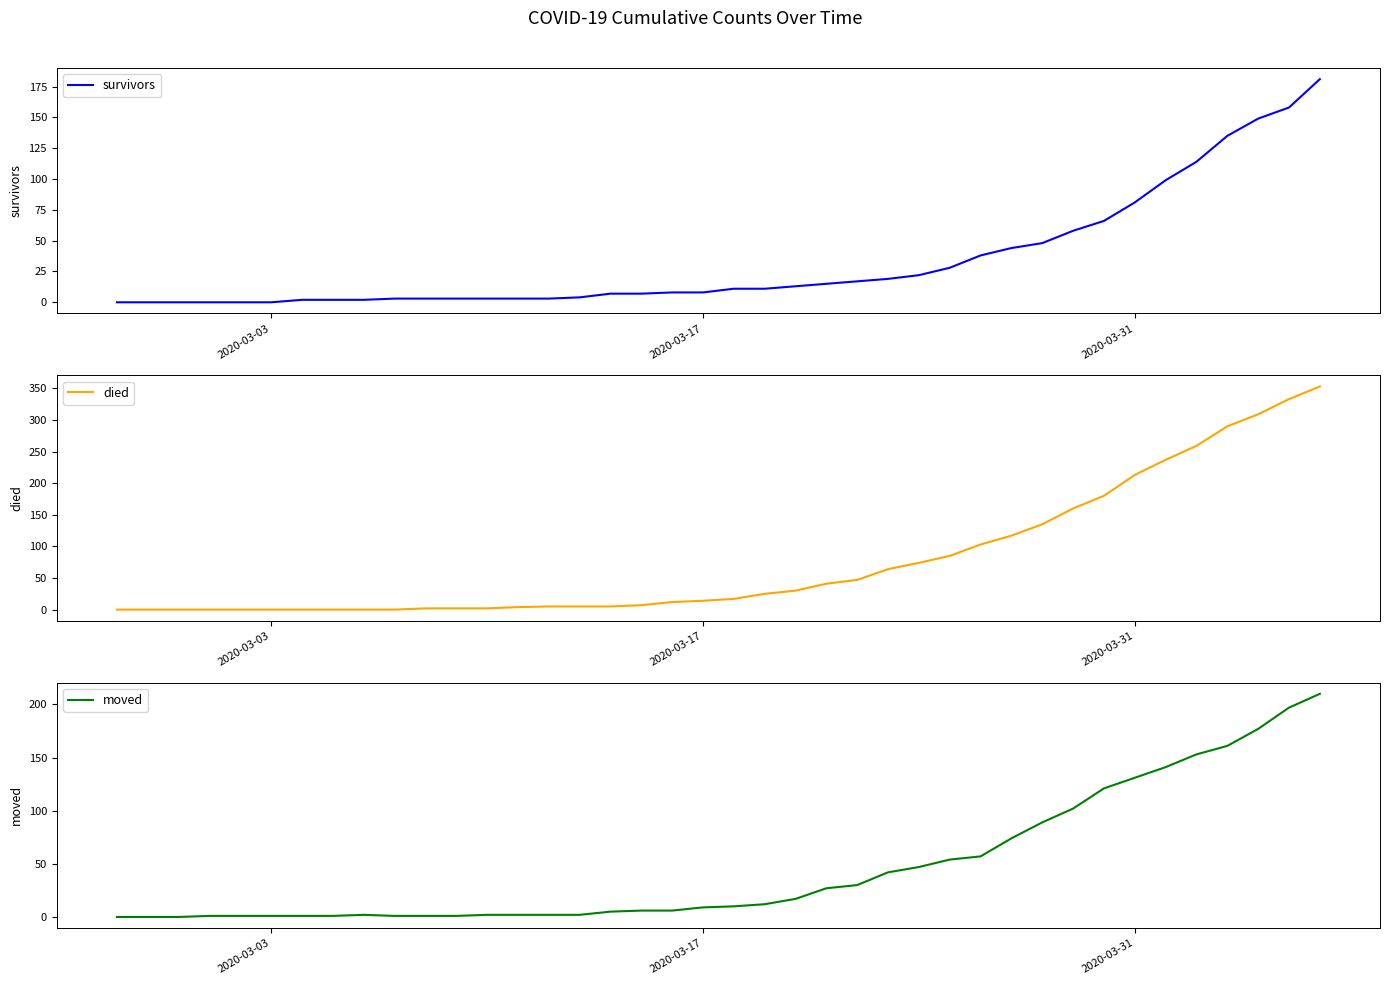

What is the maximum value for moved?

210